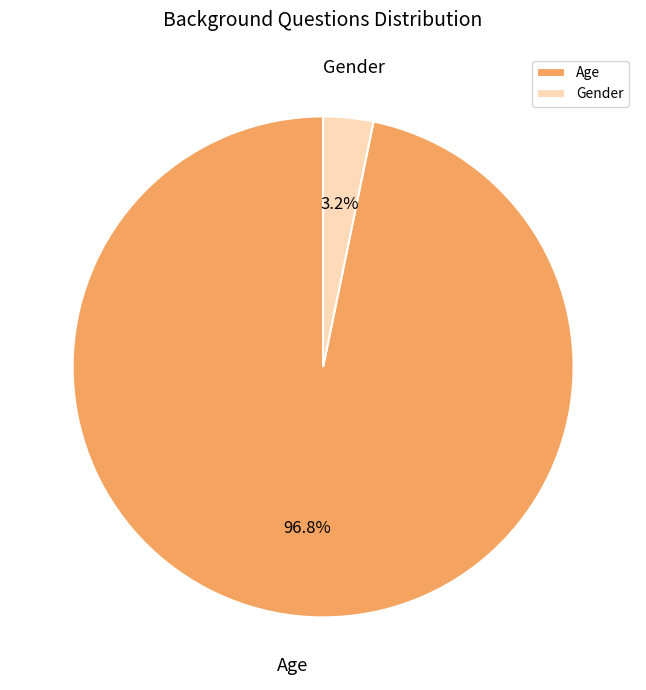

Count the number of slices in the pie.

2